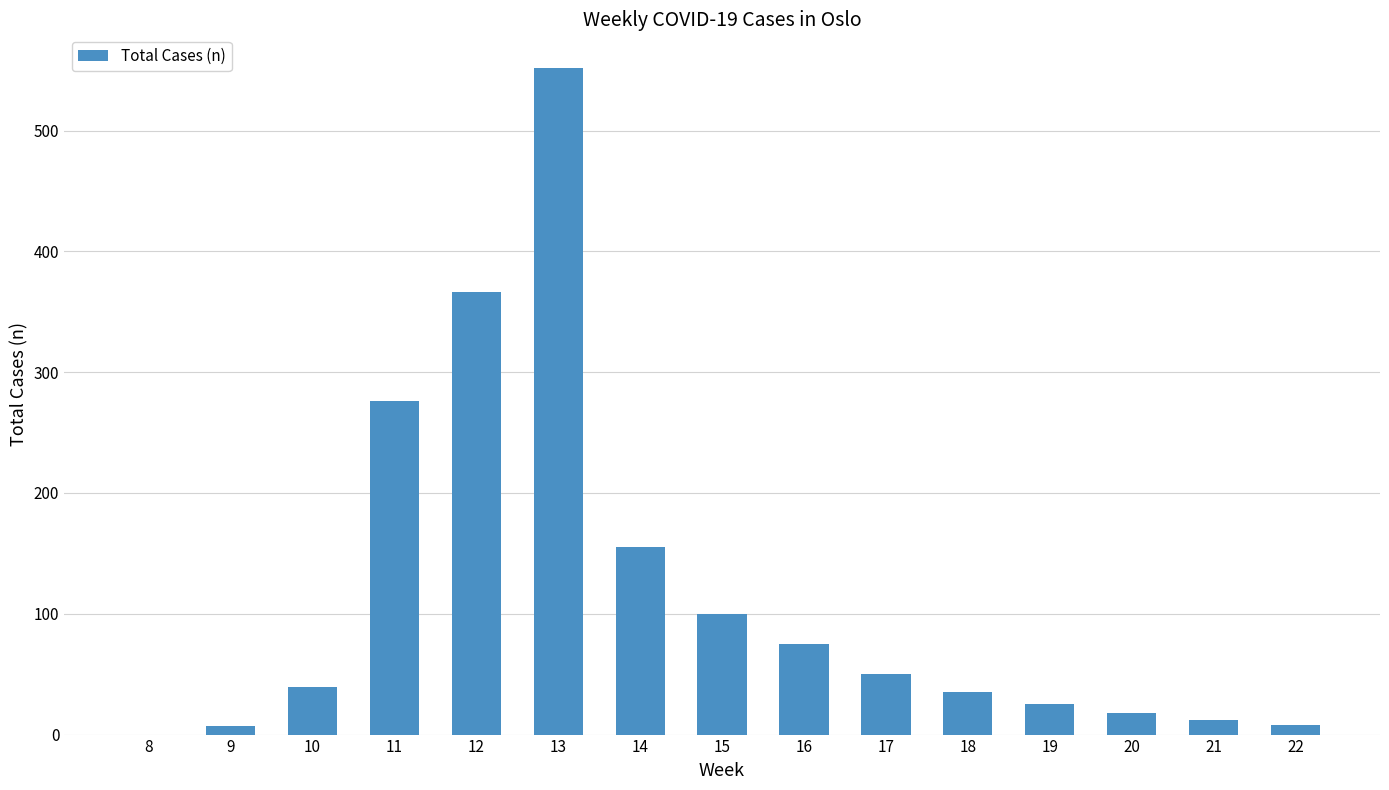

Approximately how many times larger is the value at 15 compared to 22?

12.5